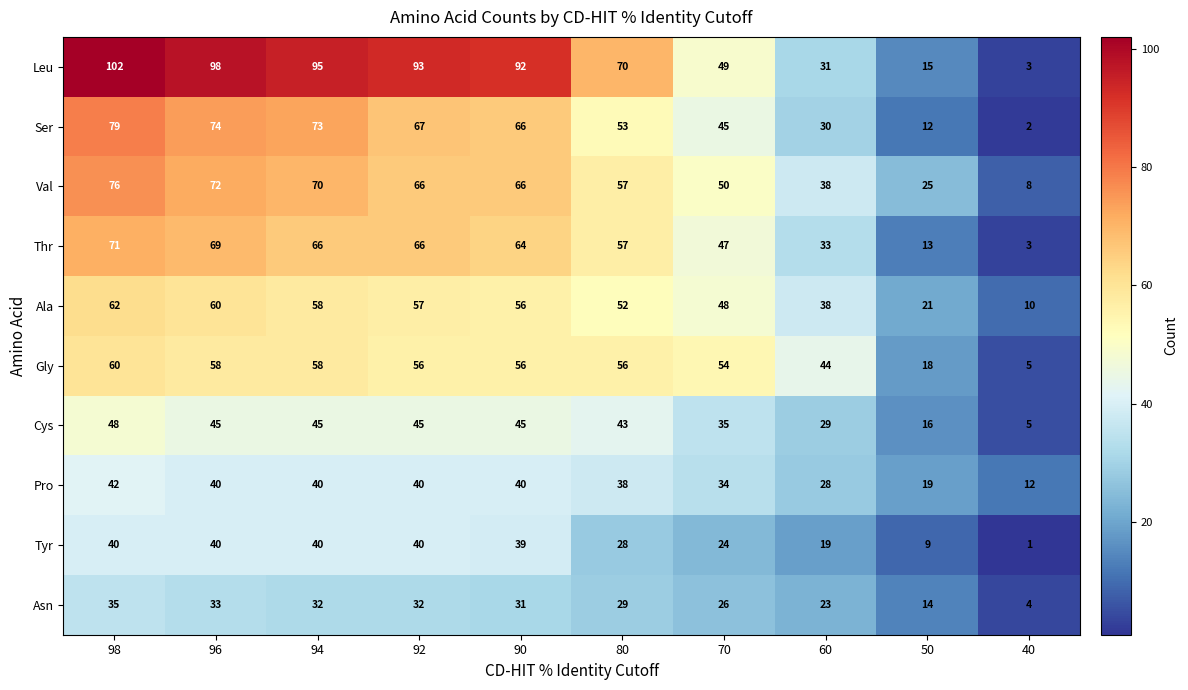

What is the average value of the Pro series?

33